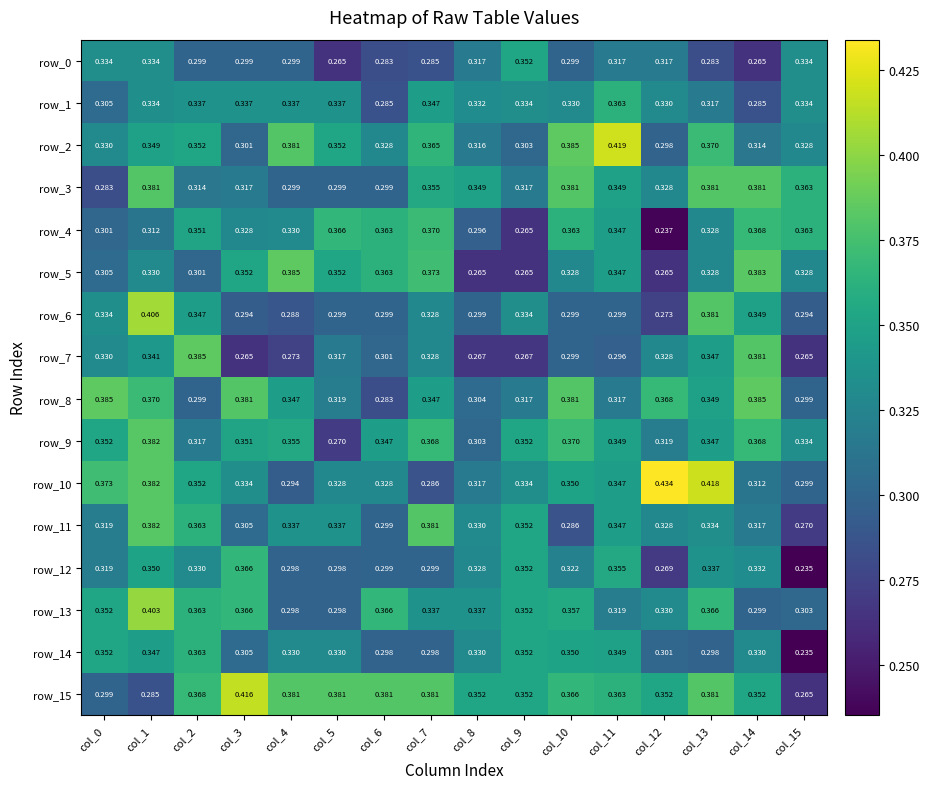

How many distinct data groups are displayed?

16